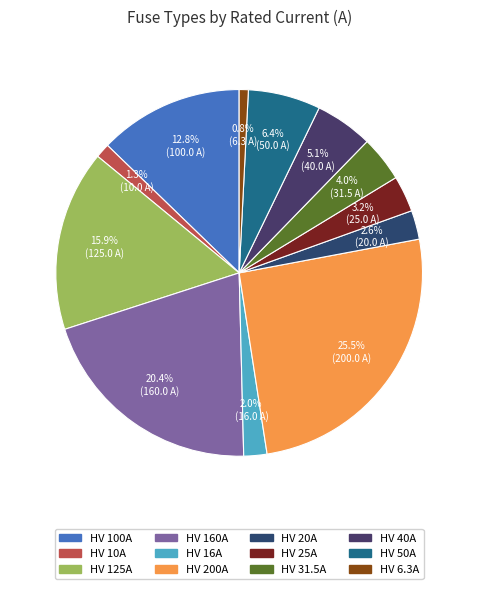

To the nearest percent, what is the difference between the HV 6.3A and HV 160A slice percentages?

20%